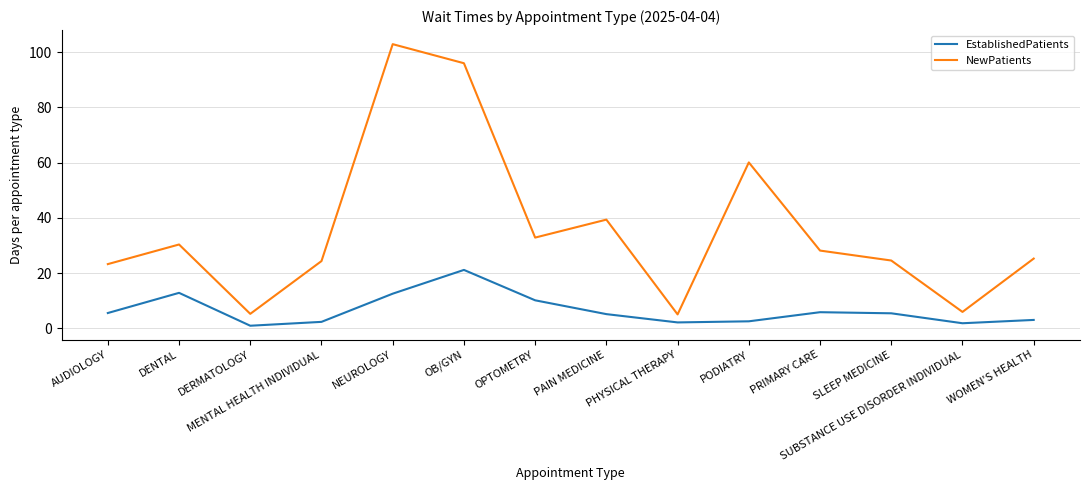

At which label is NewPatients closest to 54?

PODIATRY